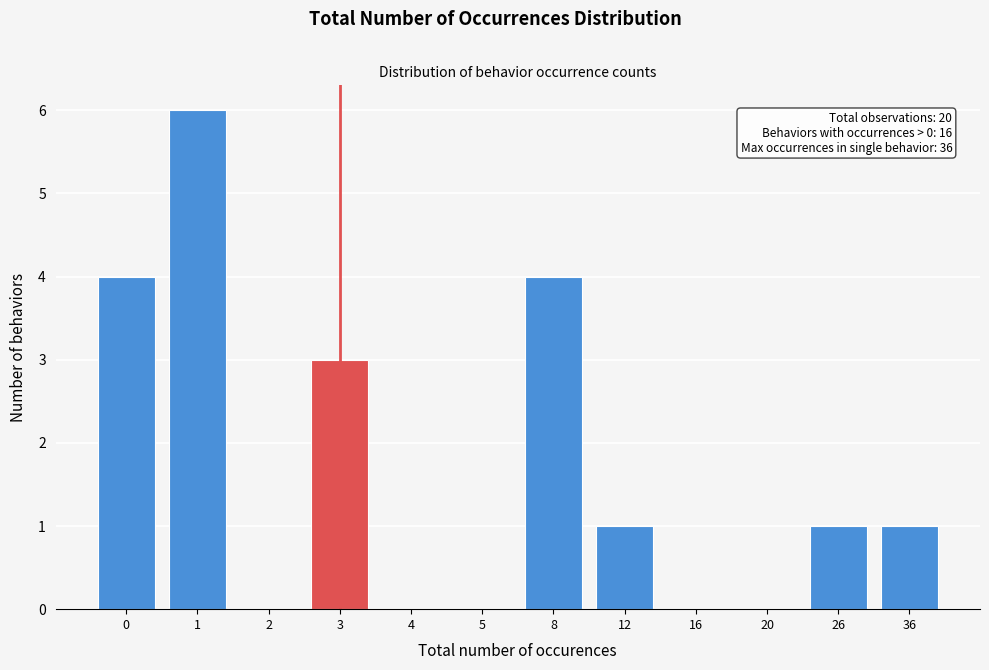

Reading left to right, what are all the values shown in this chart?

0=4	1=6	2=0	3=3	4=0	5=0	8=4	12=1	16=0	20=0	26=1	36=1